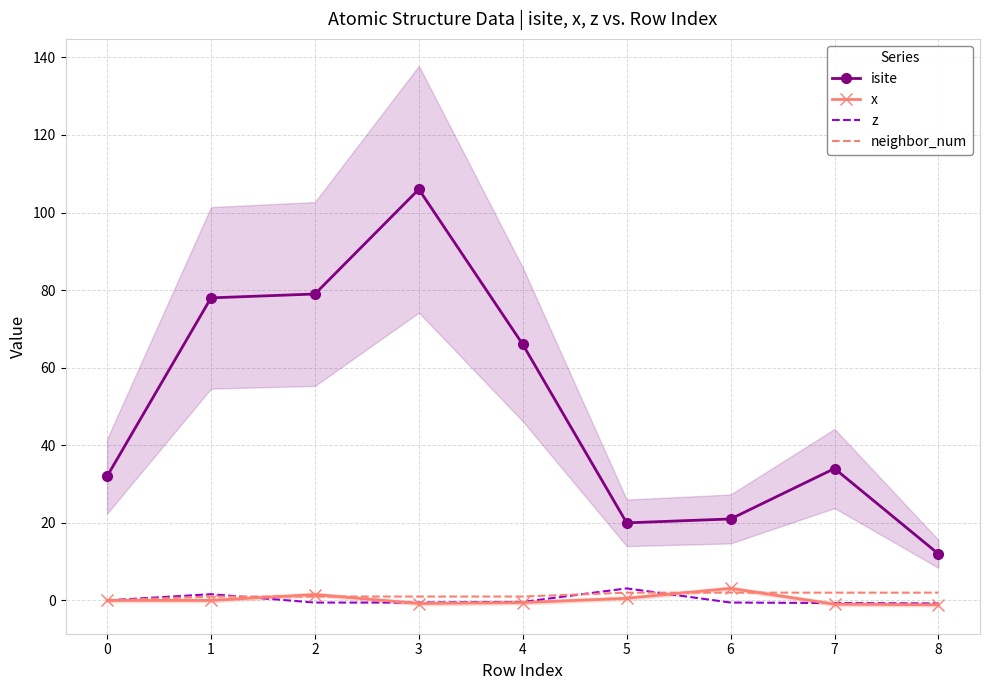

Does the chart have visible grid lines?

Yes